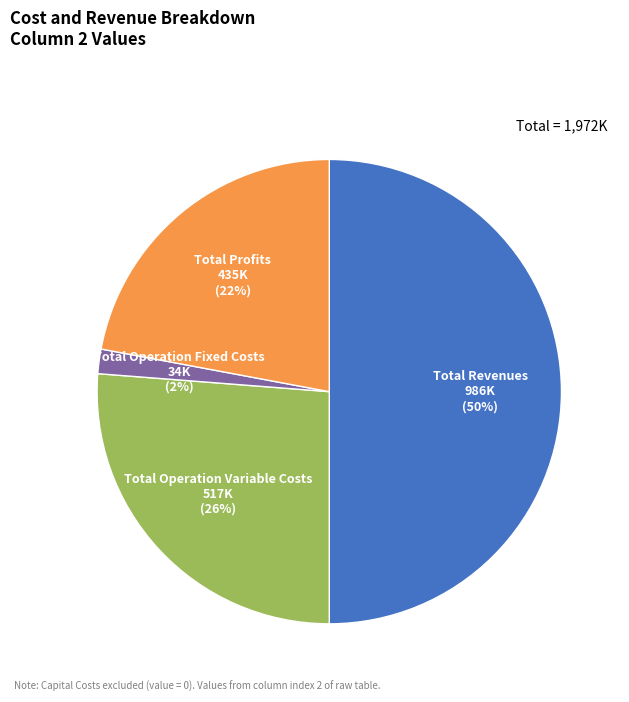

To the nearest percent, what is the difference between the largest and smallest slice percentages?

48%